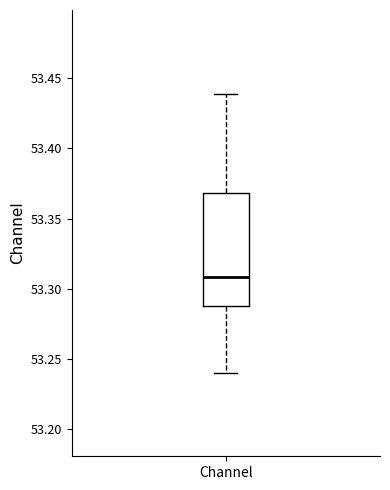

Where does the lower whisker of the box for Channel end on the y-axis? The values are not printed on the chart, so give them approximately, as read against the axis.

53.240